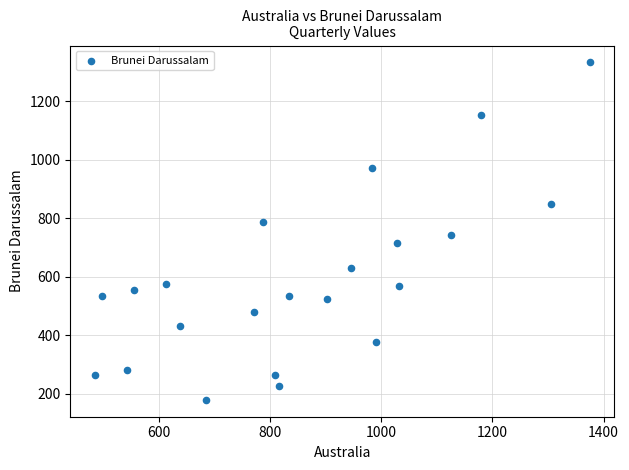

What is the range of X values (max minus min)?

889.6